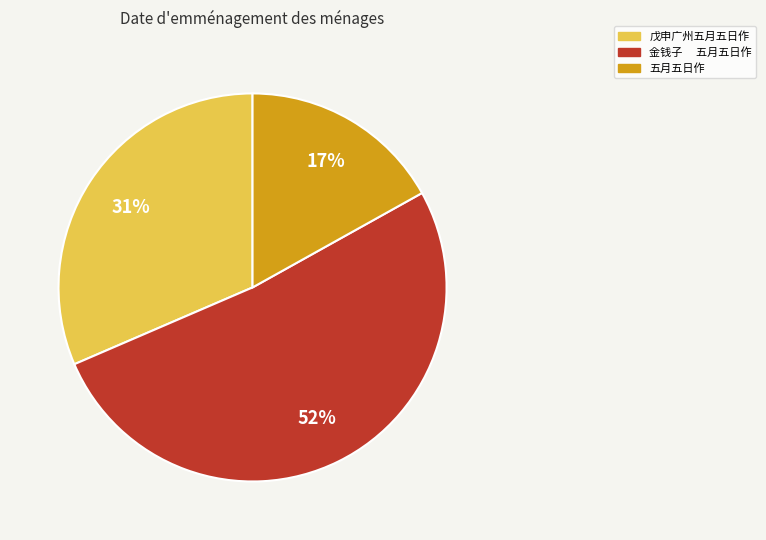

What percentage is the 戊申广州五月五日作 slice, to the nearest percent?

31%